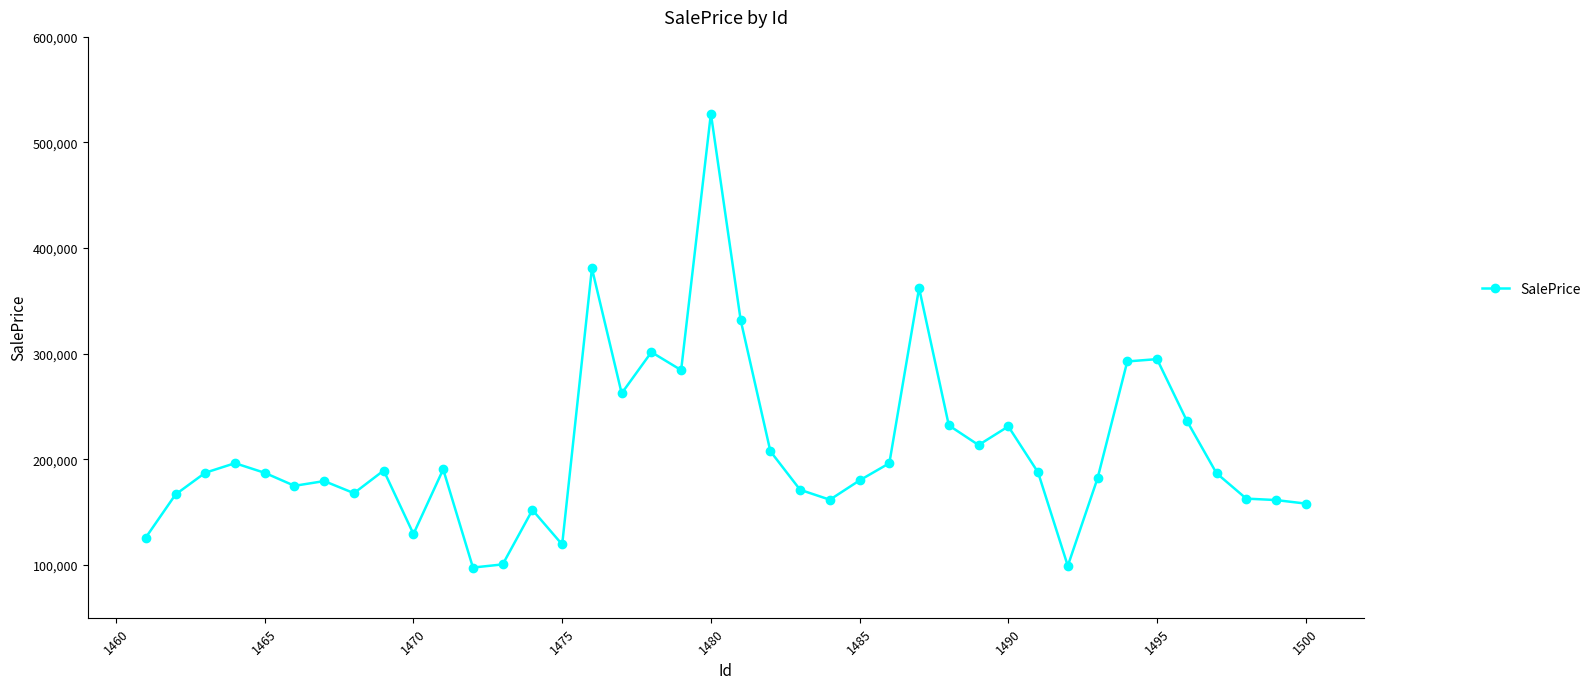

What is the value of the 24th point from the left?

161741.2